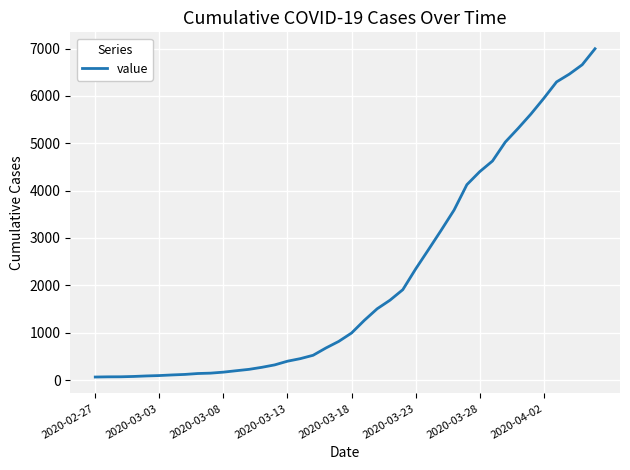

What is the greatest value displayed?

6995